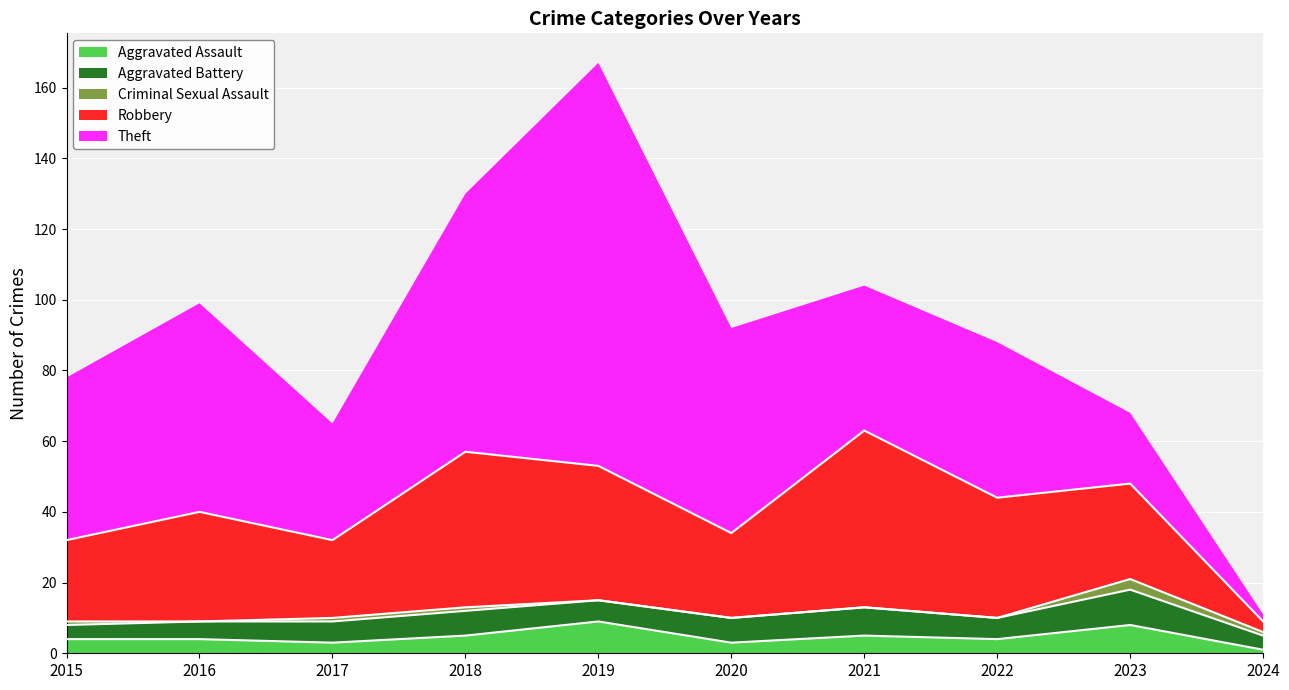

Where does the Theft series first go above 46?

2016